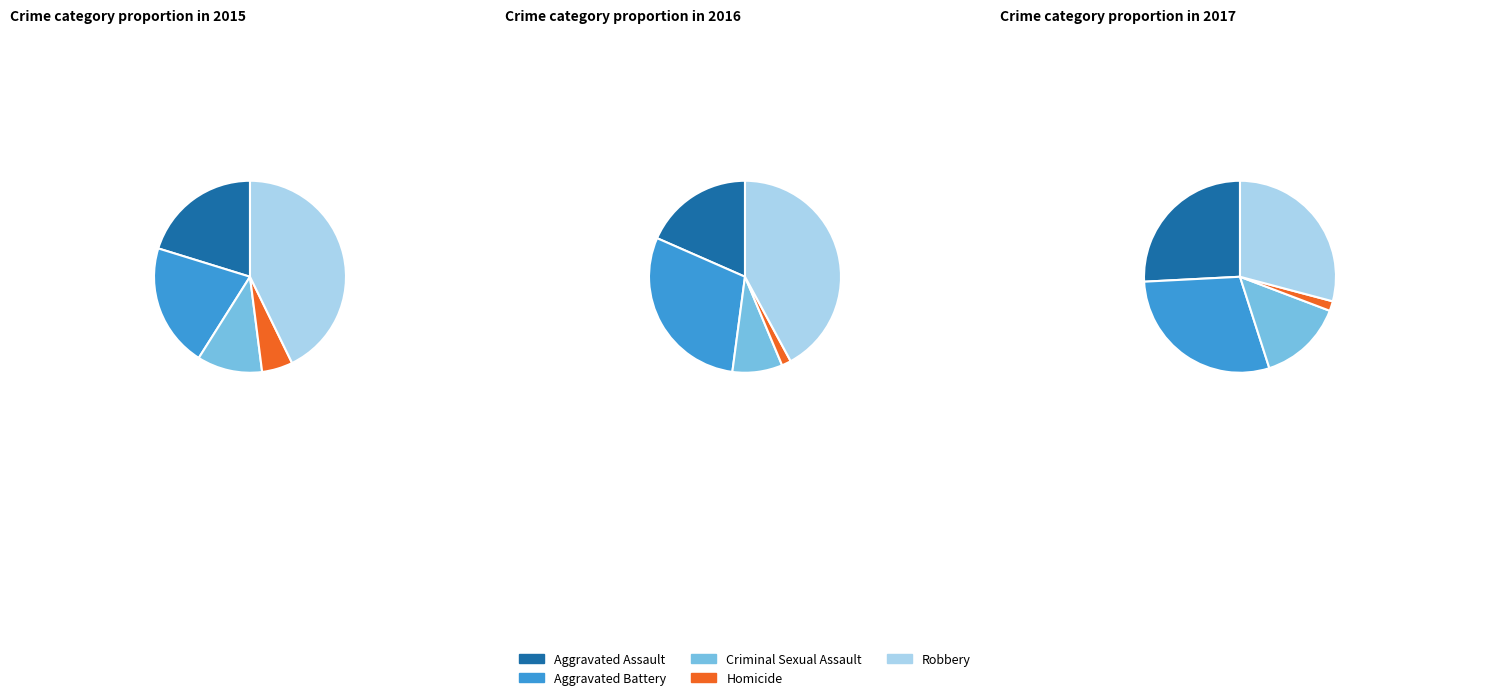

Do 4 and 6 together represent more than half of the pie?

No